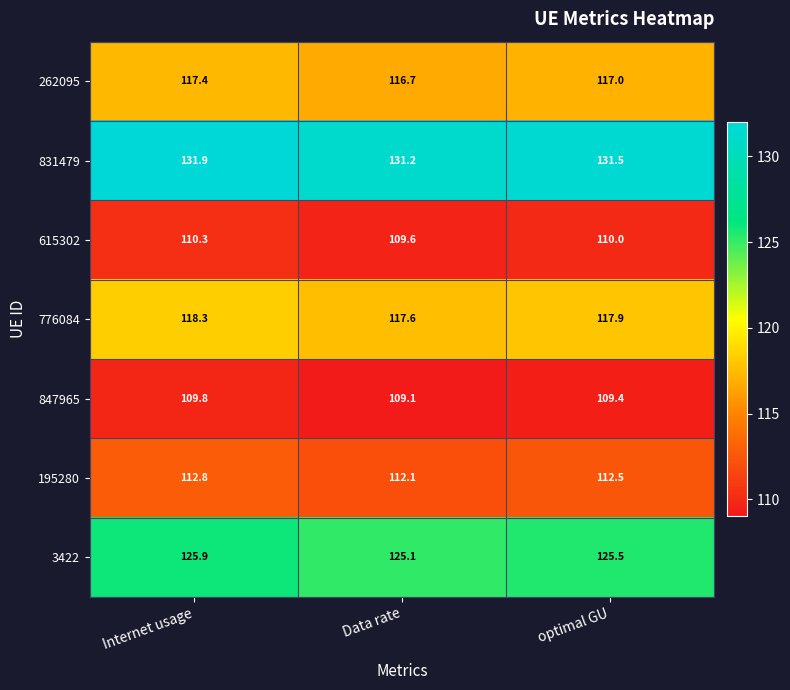

List the series in order of their peak value, lowest first.

847965, 615302, 195280, 262095, 776084, 3422, 831479